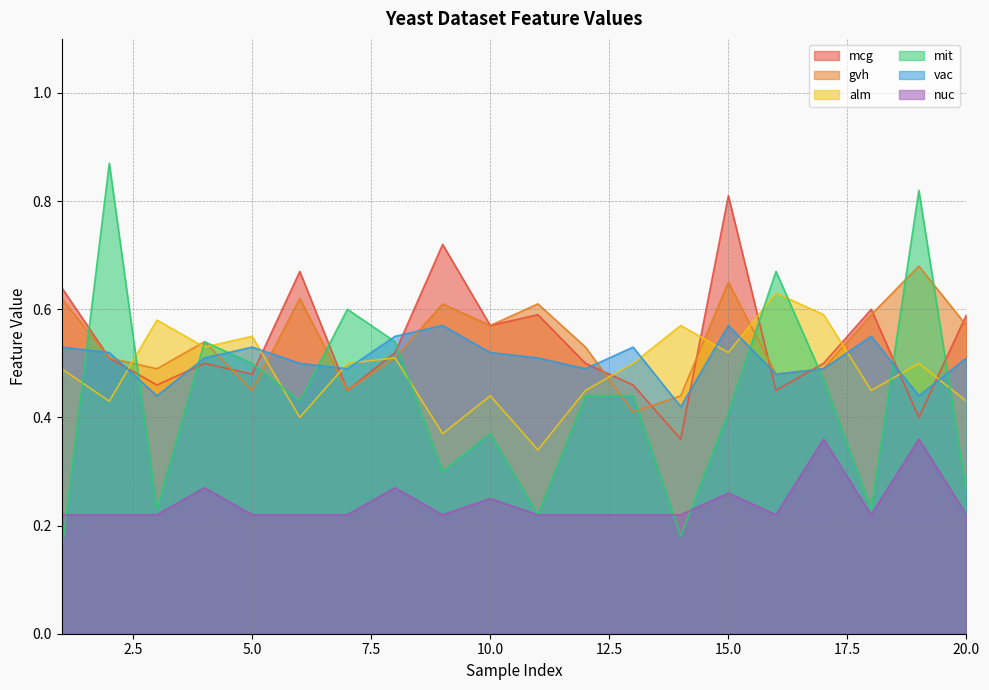

What is the total value across all series at 18?

2.6